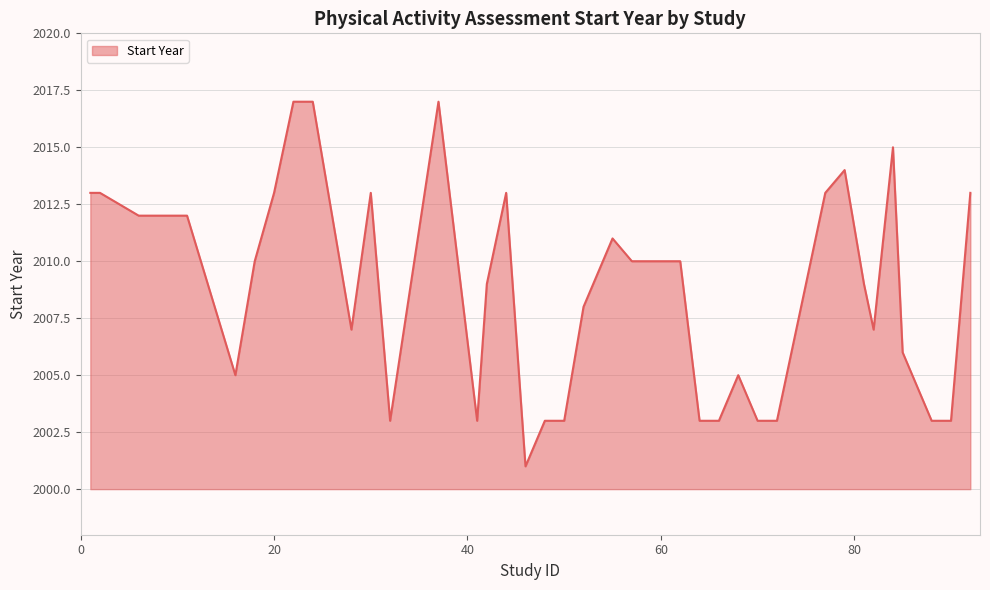

What is the difference between the maximum and minimum values?

16